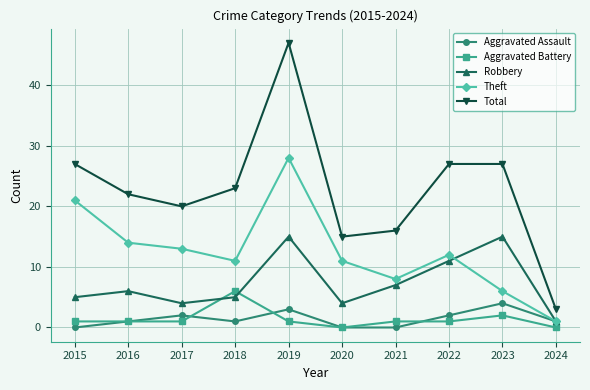

Rank the series at 2022 from lowest to highest value.

Aggravated Battery, Aggravated Assault, Robbery, Theft, Total